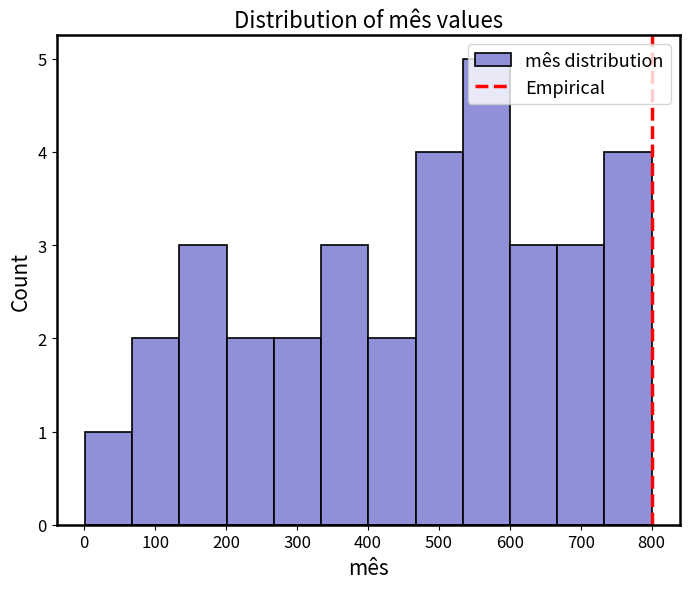

Reading left to right, list every bar in this chart as the range it spans on the x-axis followed by its height. Neither the bar edges nor the heights are printed on the chart, so give them approximately, as read against the axes.

0 to 70: 1
70 to 130: 2
130 to 200: 3
200 to 270: 2
270 to 330: 2
330 to 400: 3
400 to 470: 2
470 to 530: 4
530 to 600: 5
600 to 670: 3
670 to 730: 3
730 to 800: 4